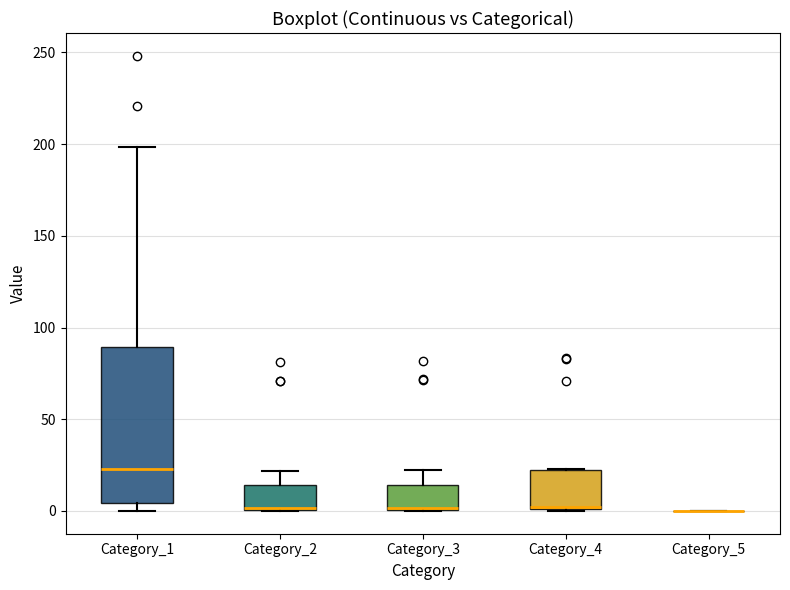

Reading left to right, transcribe this box plot: for each box, give where its median line is, the range the box spans, and where its two whiskers end, as read against the y-axis. The values are not printed on the chart, so give them approximately, as read against the axis.

Category_1: median 25, box 5 to 90, whiskers 0 to 200
Category_2: median 0 (drawn on the box's lower edge), box 0 to 15, whiskers 0 to 20
Category_3: median 0 (drawn on the box's lower edge), box 0 to 15, whiskers 0 to 20
Category_4: median 0 (drawn on the box's lower edge), box 0 to 20, whiskers 0 to 25
Category_5: box collapsed to a line at 0, whiskers 0 to 0